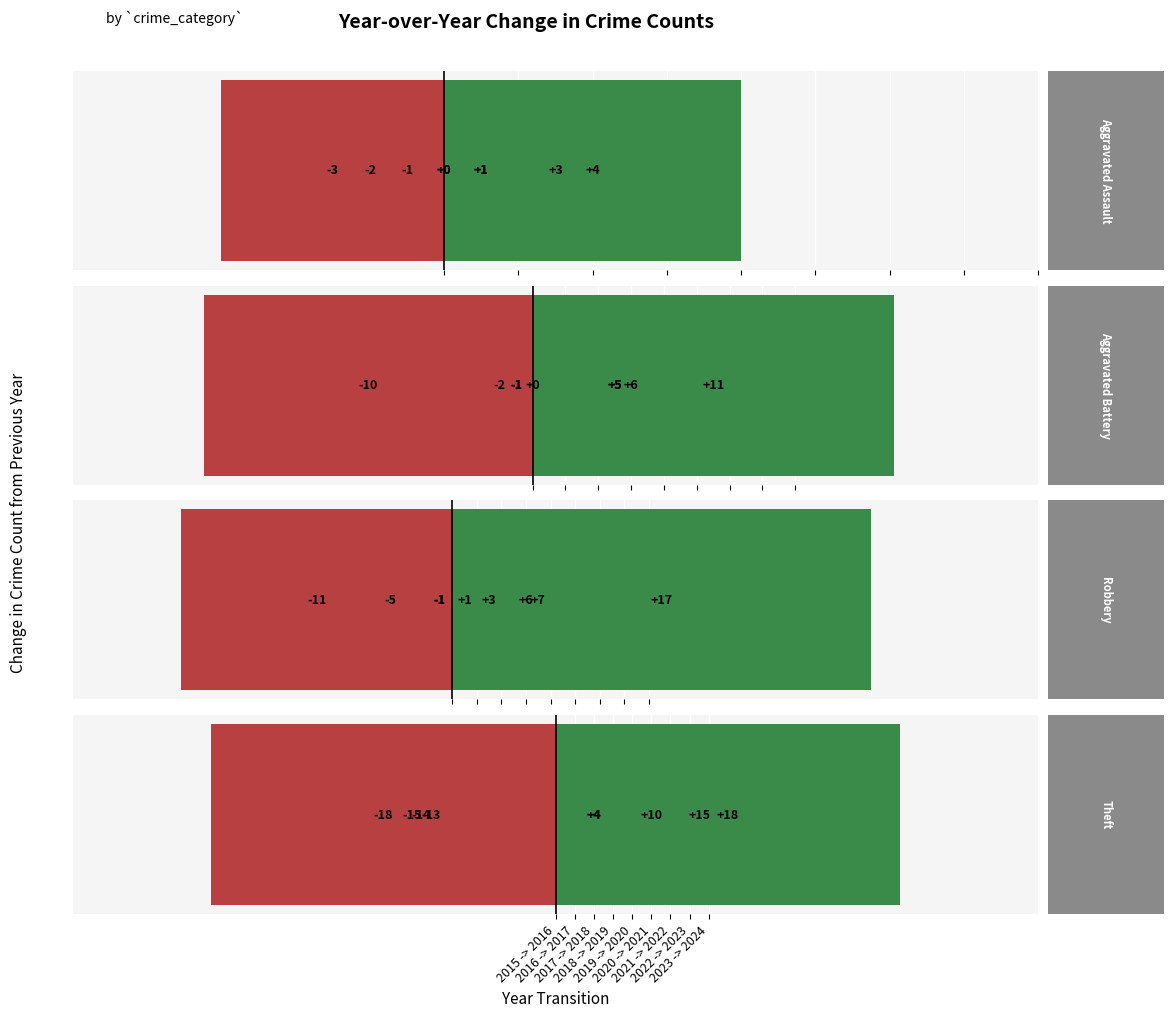

Where is Robbery nearest to the value 3?

2022 -> 2023